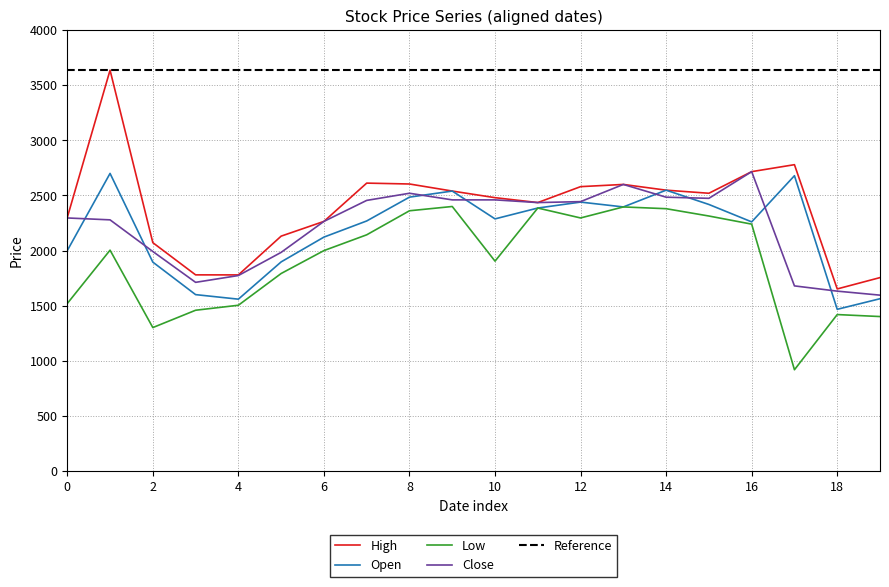

The value of Low at 16 is 3293.1. True or false?

False